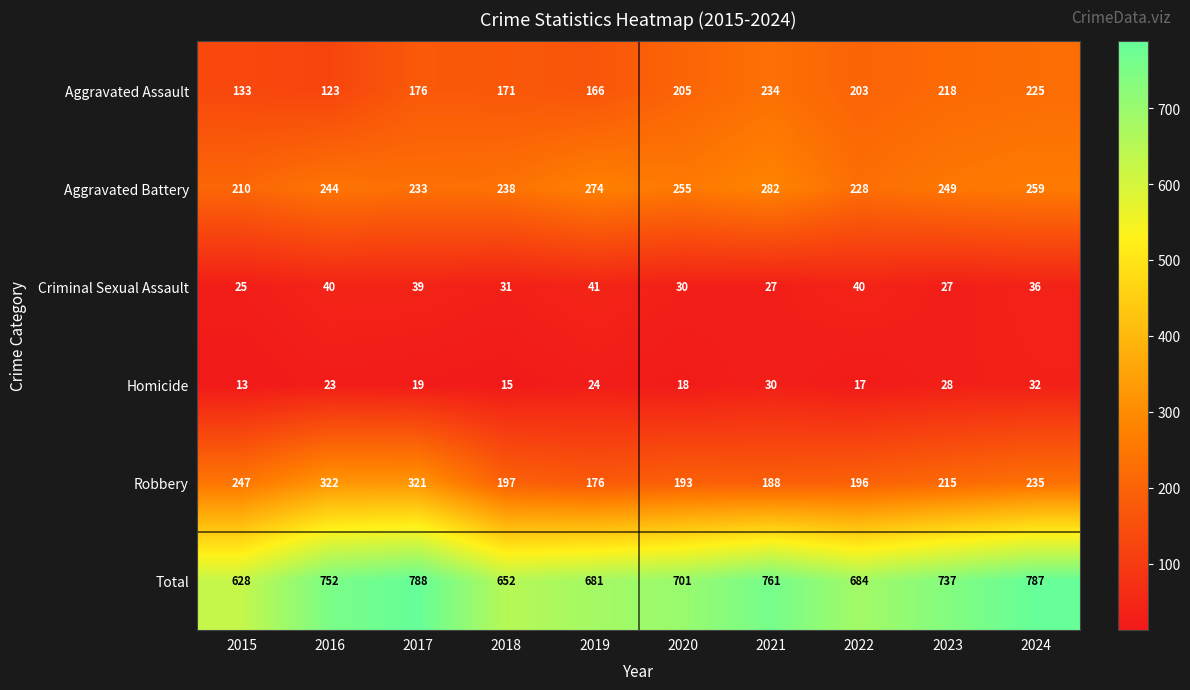

What is the sum of all Aggravated Battery values?

2472